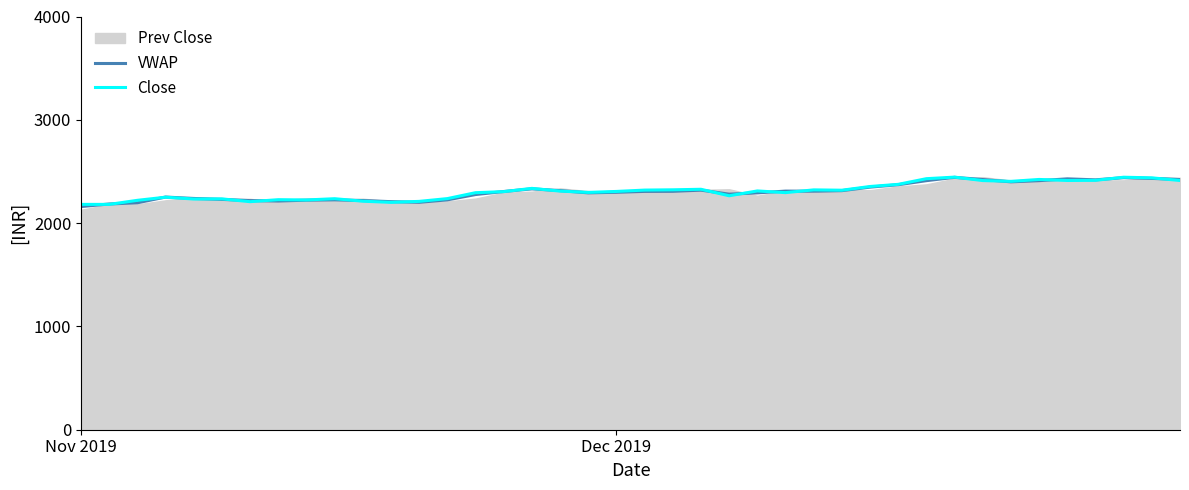

How many interior local valleys does the Close series have?

10